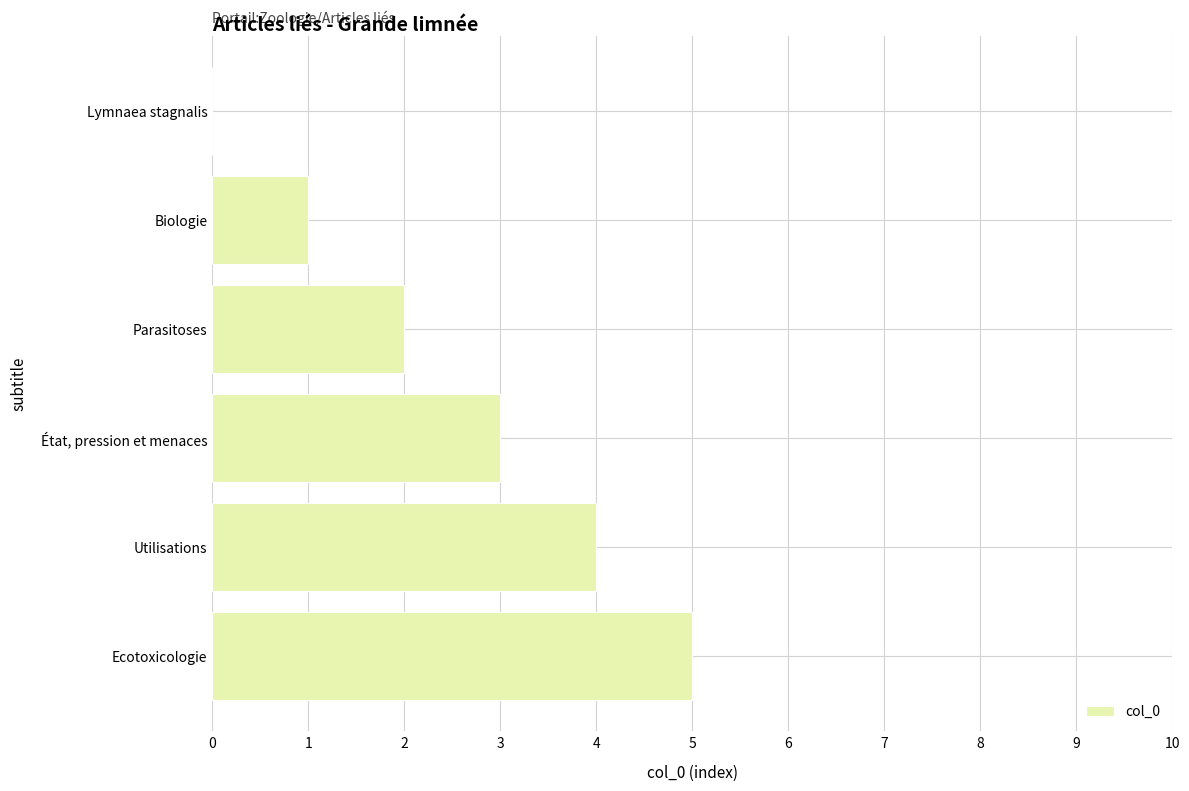

The value at Utilisations is 6. True or false?

False